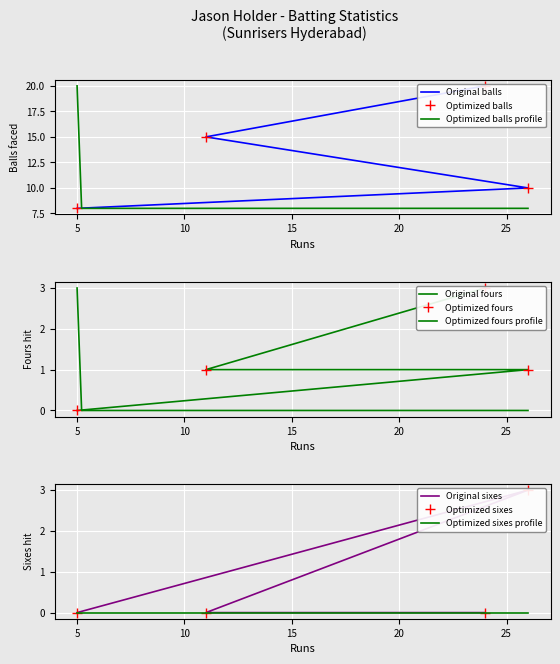

What is the spread (max minus min) of values at 11?

15